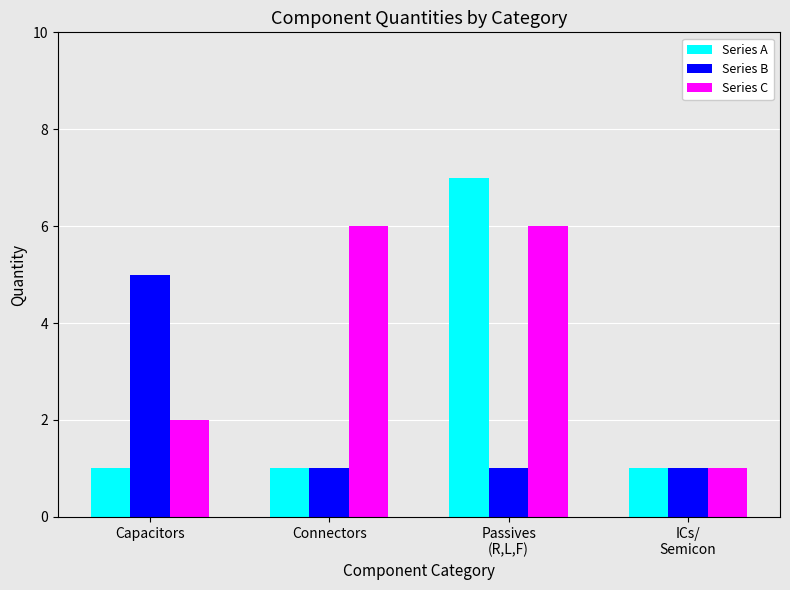

At which category does the chart reach its peak across all series?

Passives
(R,L,F)